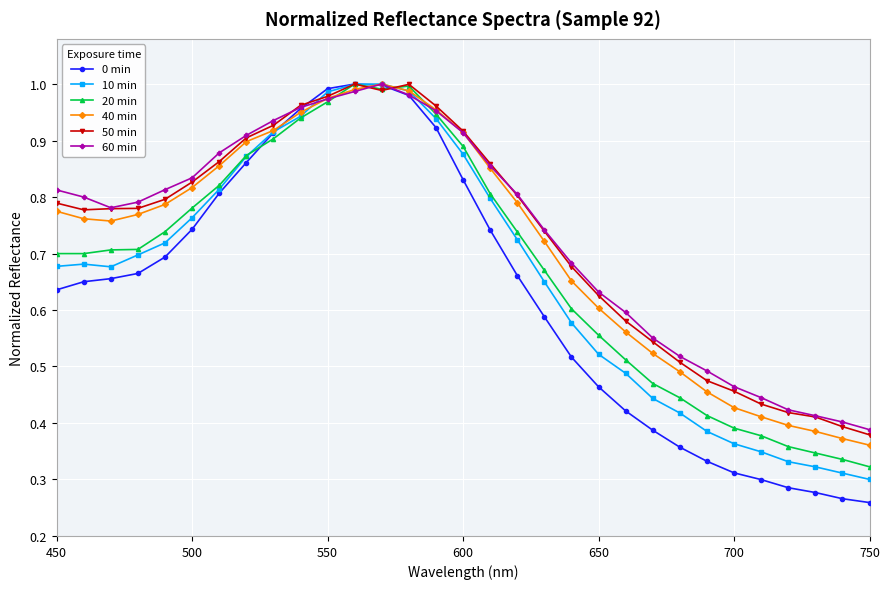

True or false: 0 min has more than 0 points higher than both neighbors.

True